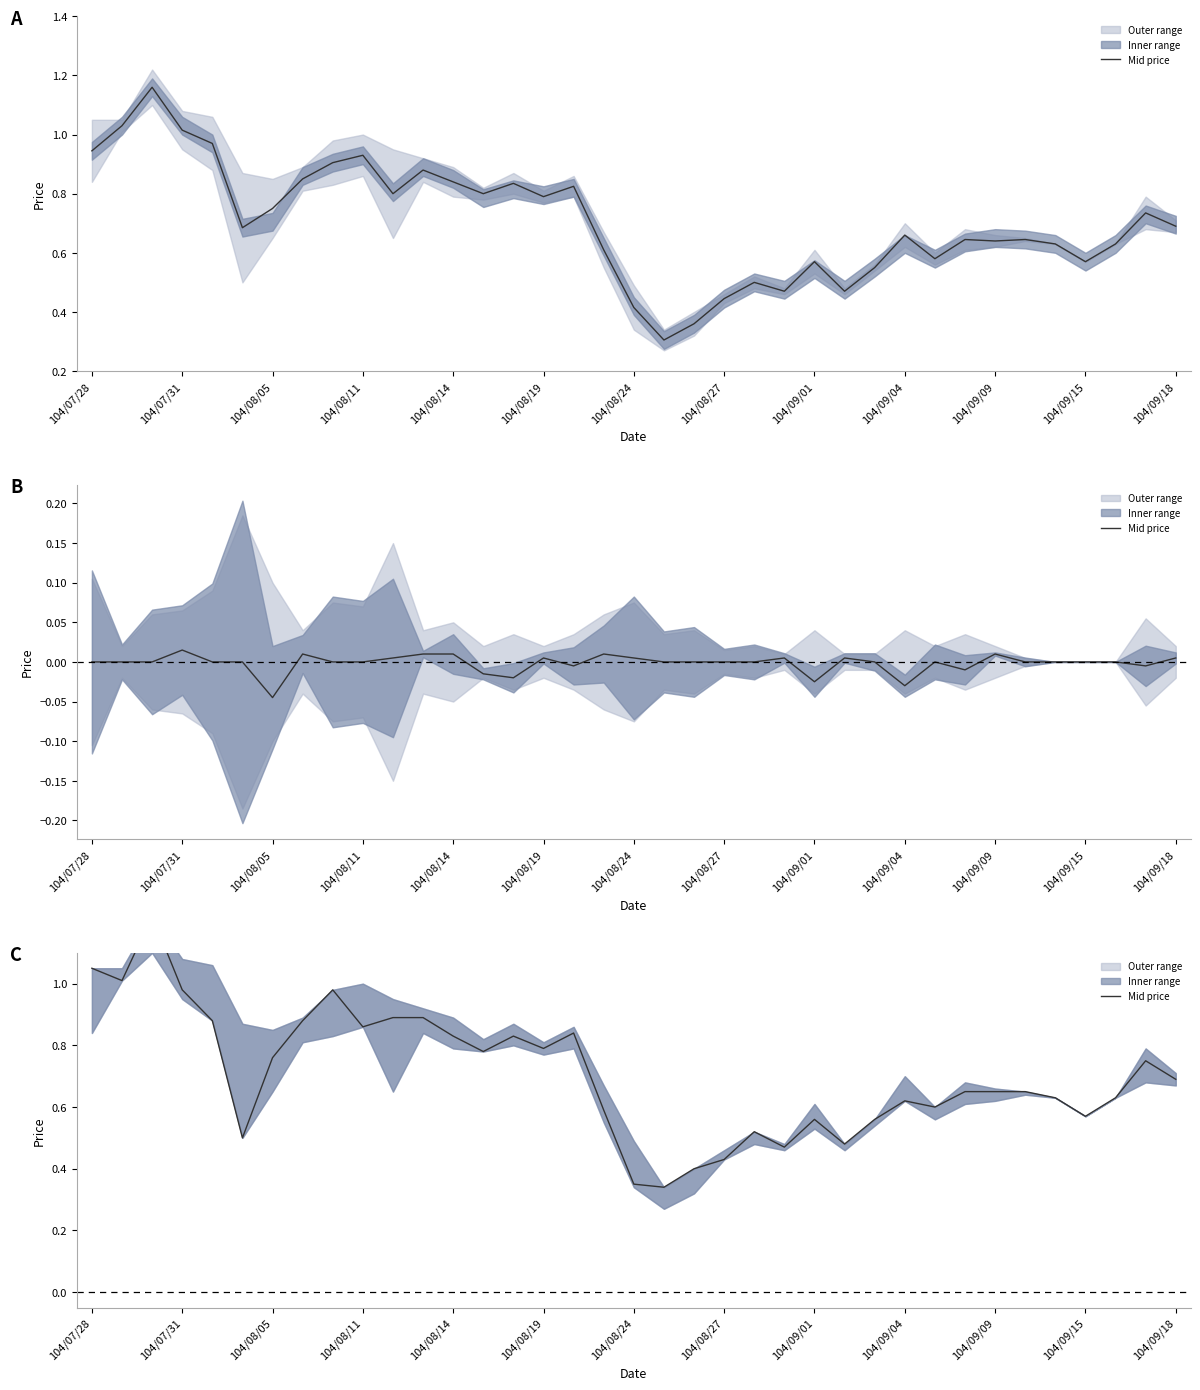

Which has a higher value, 26 or 25?

26